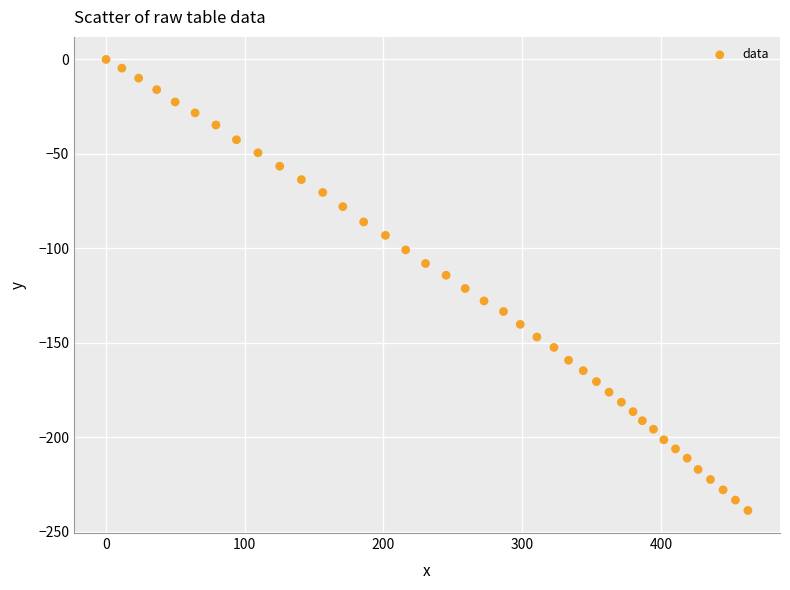

What is the range of Y values (max minus min)?

238.7